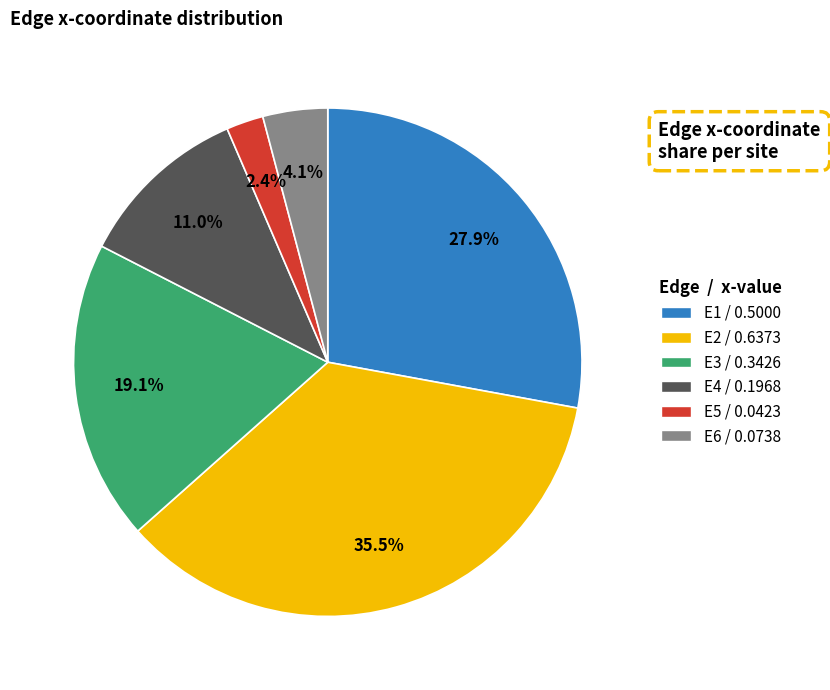

True or false: E5 accounts for 16% of the total.

False